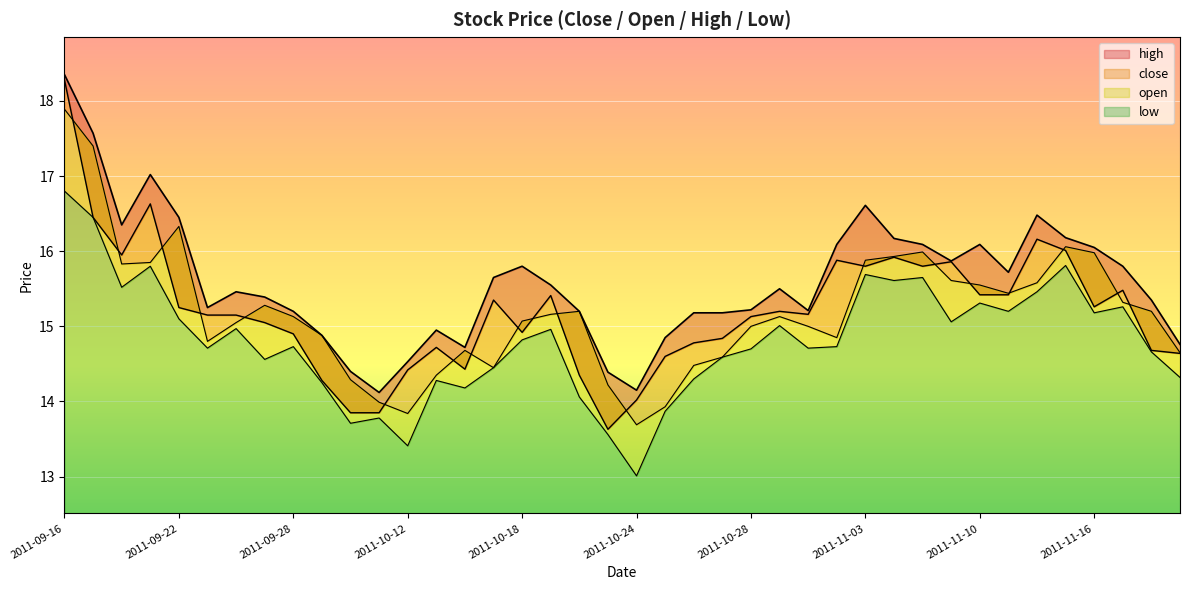

How many data points are above 15?

24